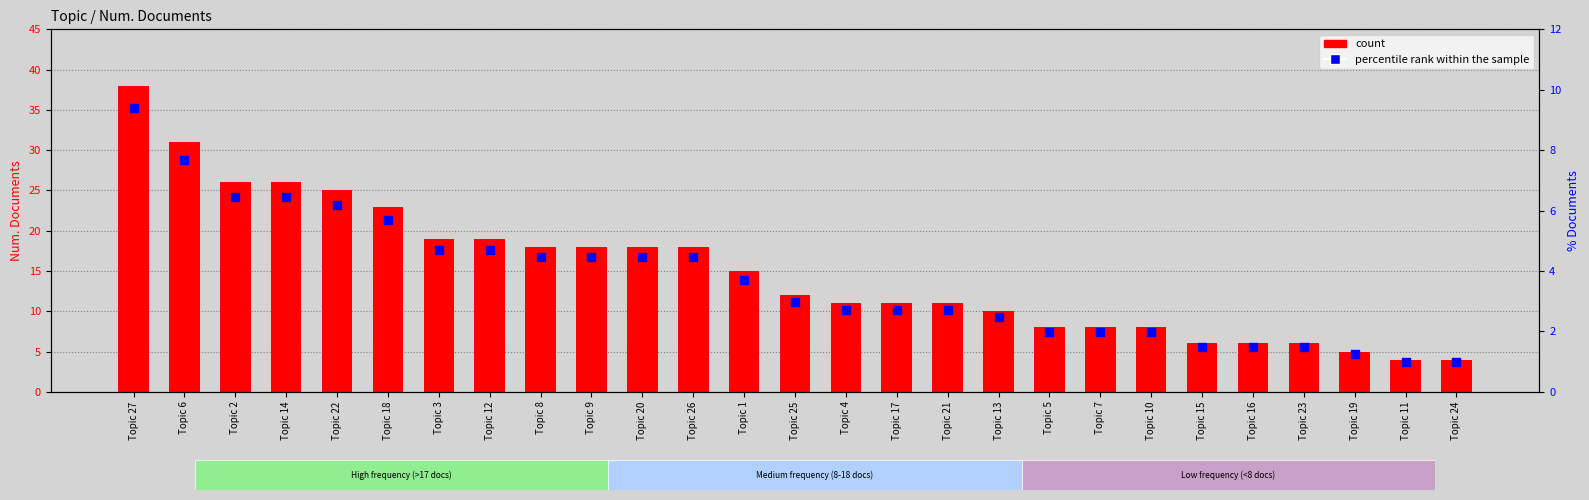

Is the value of count at Topic 19 greater than the value of percentile rank within the sample at Topic 20?

Yes